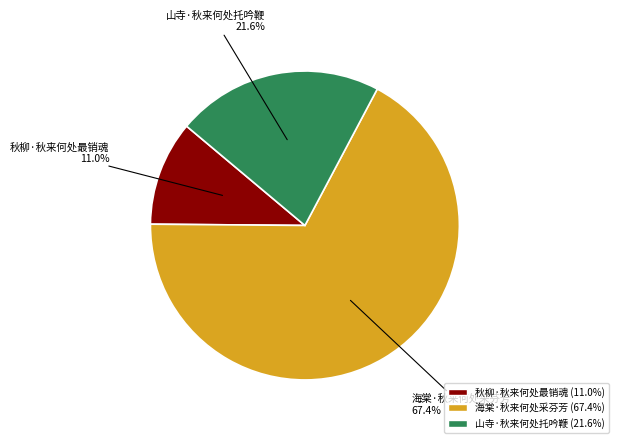

To the nearest percent, what is the difference between the 山寺·秋来何处托吟鞭 and 秋柳·秋来何处最销魂 slice percentages?

11%